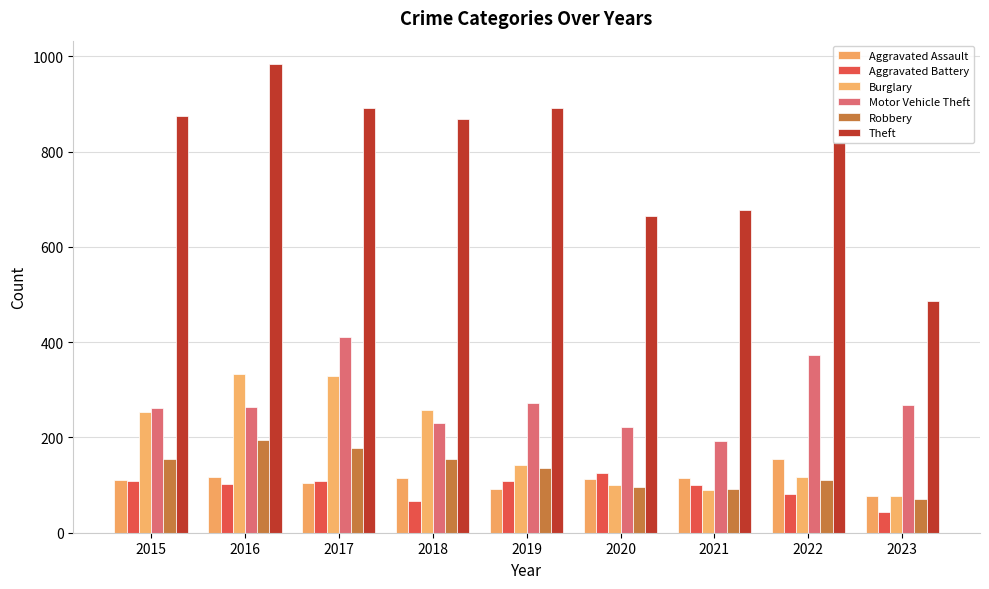

What is the difference between the maximum and second lowest values in the Motor Vehicle Theft series?

189